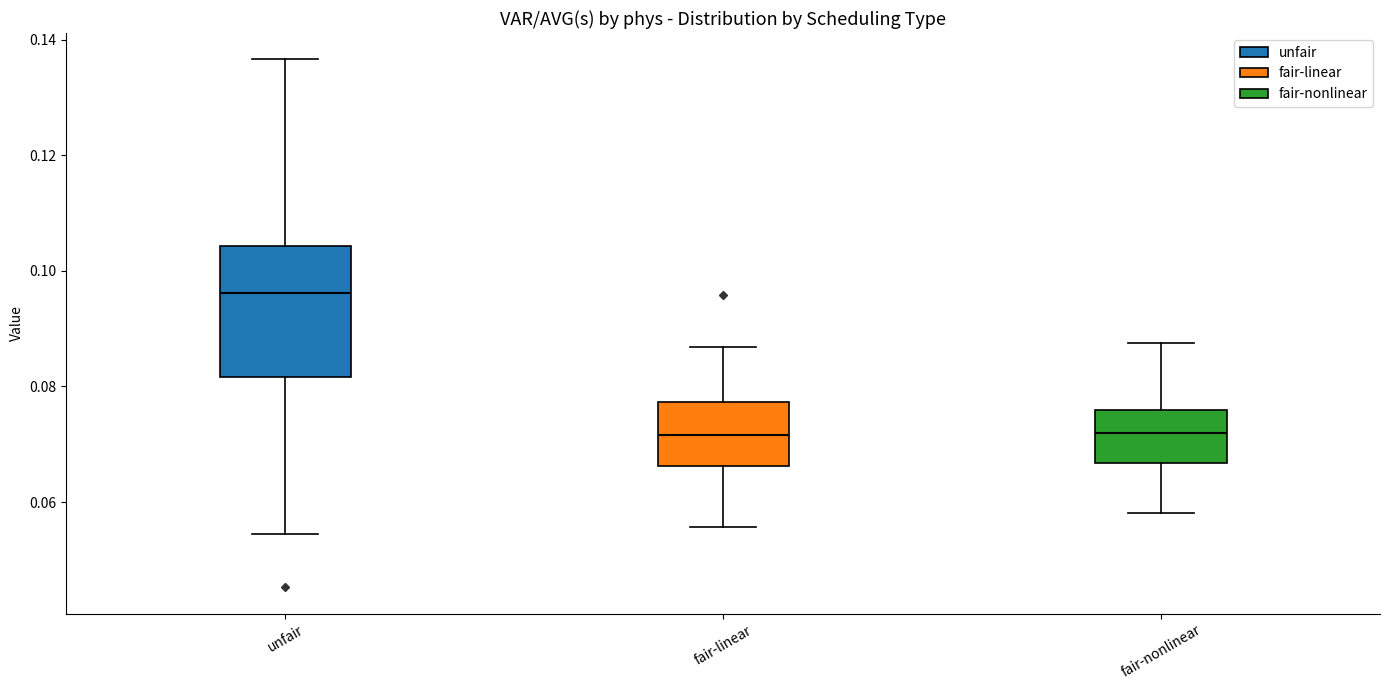

Which box is the tallest, from its lower edge to its upper edge?

unfair